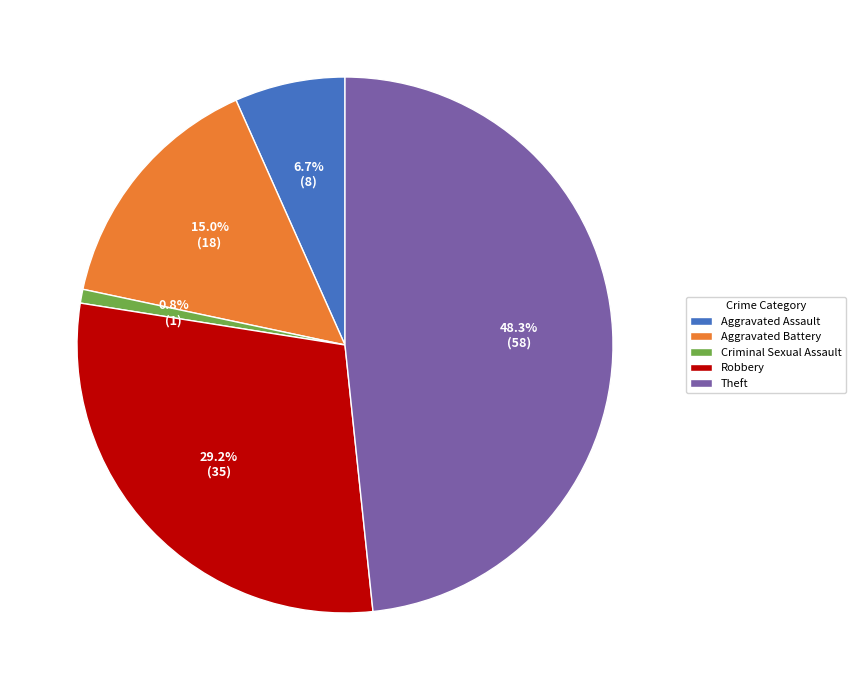

Between Robbery and Criminal Sexual Assault, which is larger?

Robbery